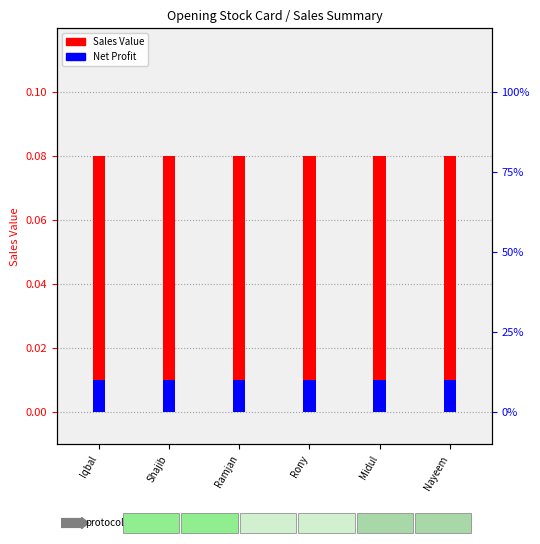

Reading right to left, what are all the values shown in this chart?

Sales Value: Nayeem=0.1	Midul=0.1	Rony=0.1	Ramjan=0.1	Shajib=0.1	Iqbal=0.1
Net Profit: Nayeem=0.0	Midul=0.0	Rony=0.0	Ramjan=0.0	Shajib=0.0	Iqbal=0.0